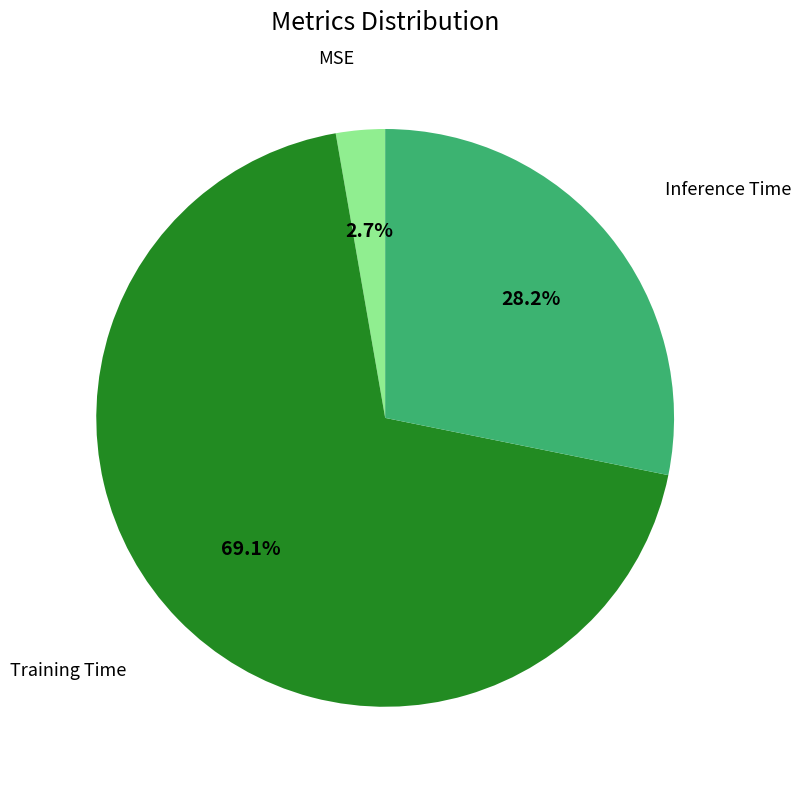

Which slice is the smallest?

MSE